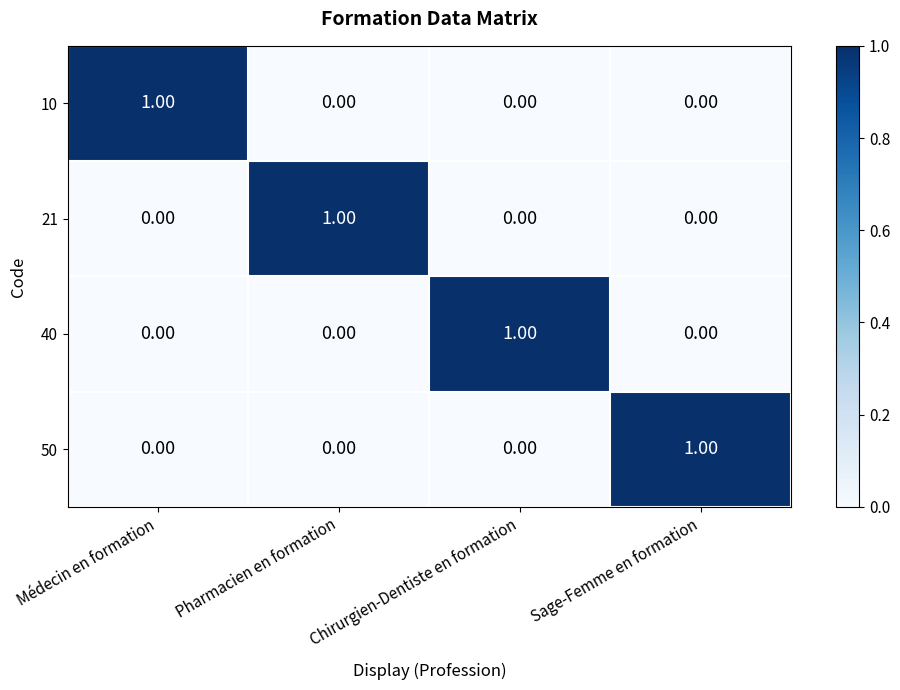

Is the value of 21 at Sage-Femme en formation greater than the value of 50 at Sage-Femme en formation?

No